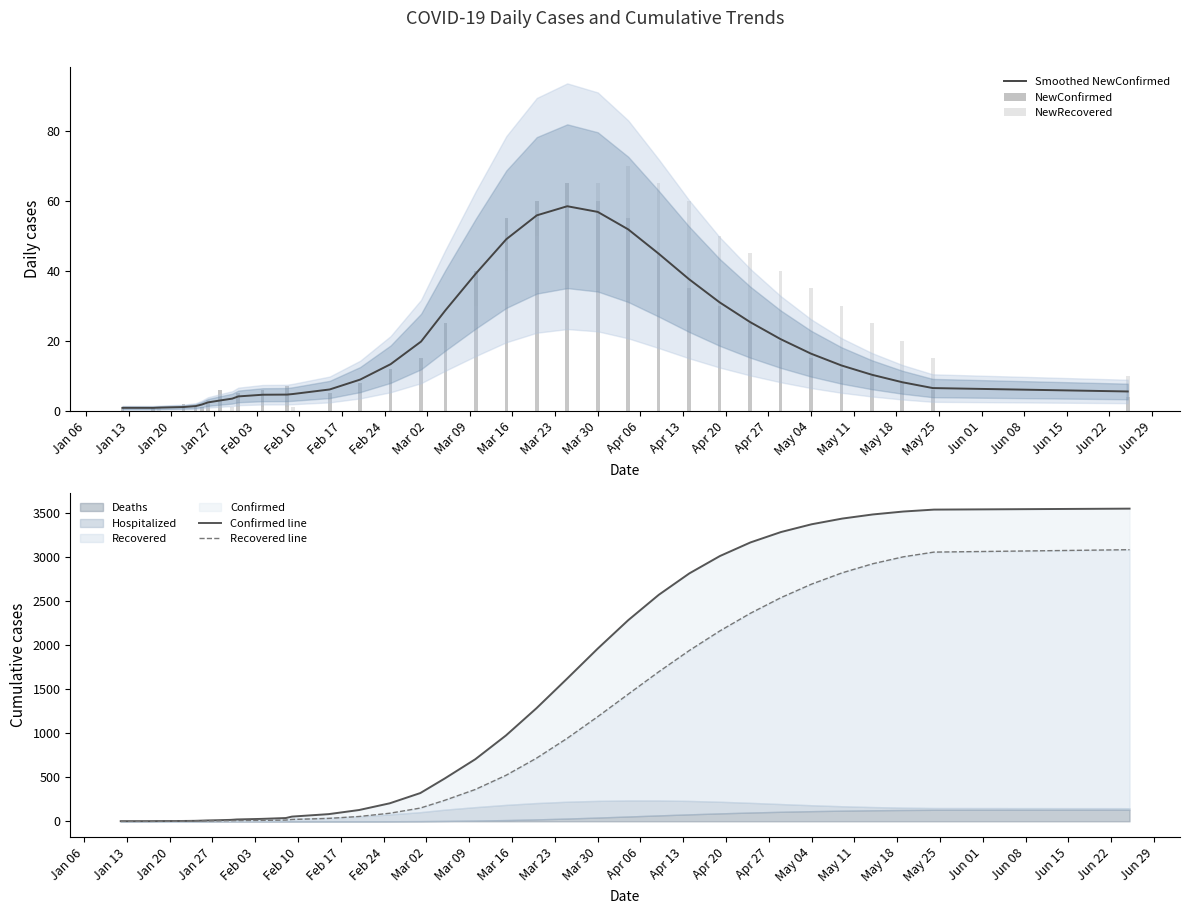

Is it true that Smoothed NewConfirmed equals 29.0 at May 04?

False